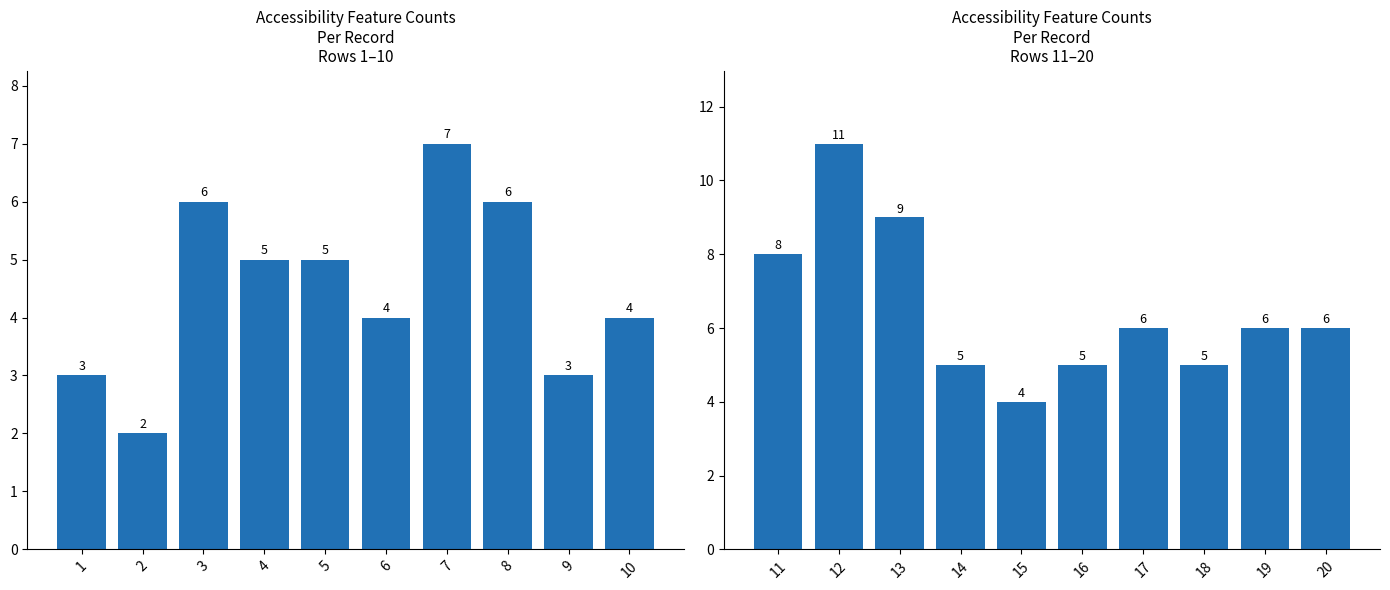

What is the average value of the Rows 11–20 series?

6